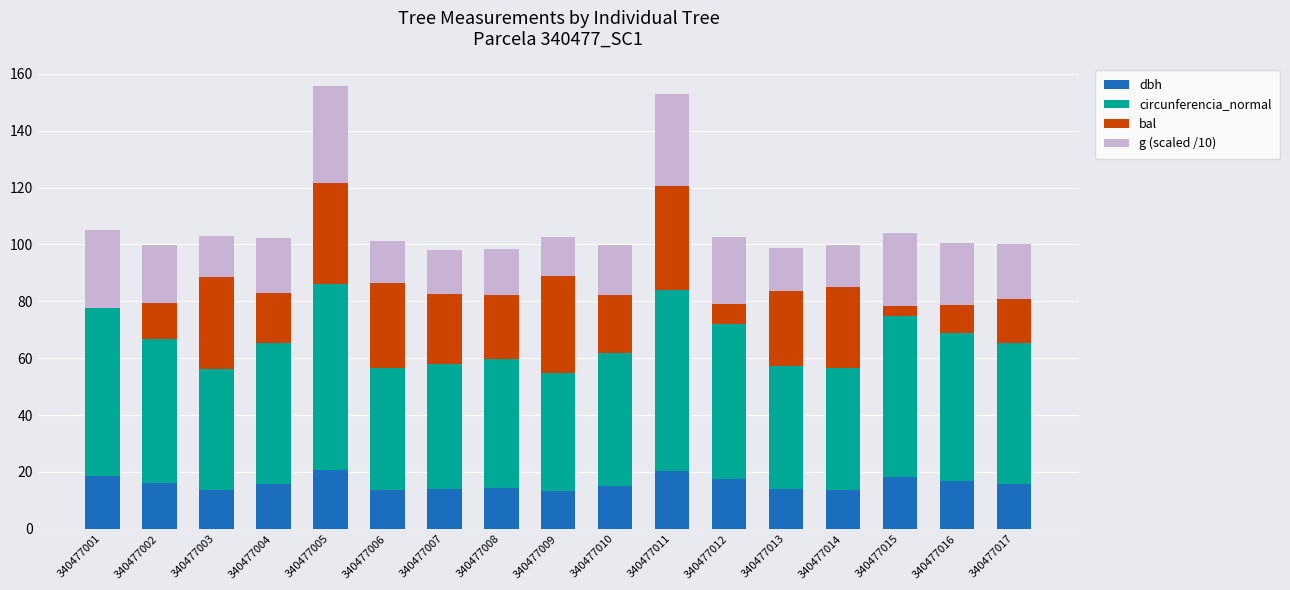

Count the number of categories in the chart.

17